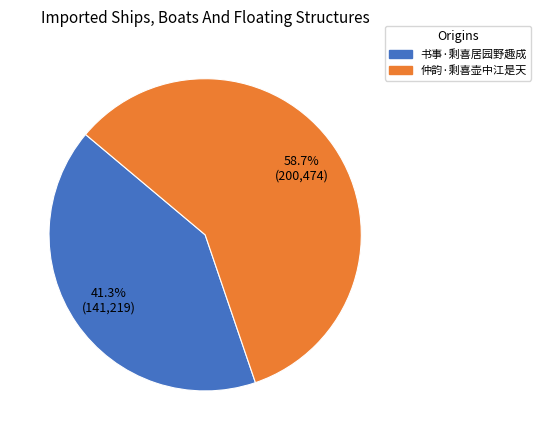

To the nearest percent, what portion does 仲韵·剩喜壶中江是天 represent?

59%